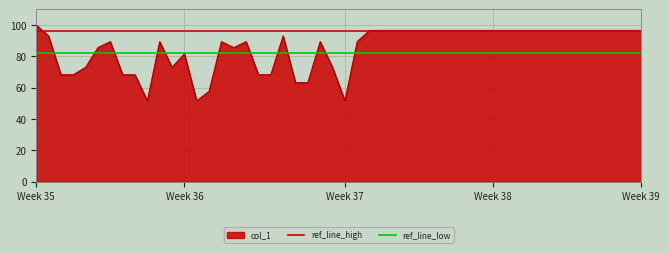

What is the sum of all ref_line_high values?

192